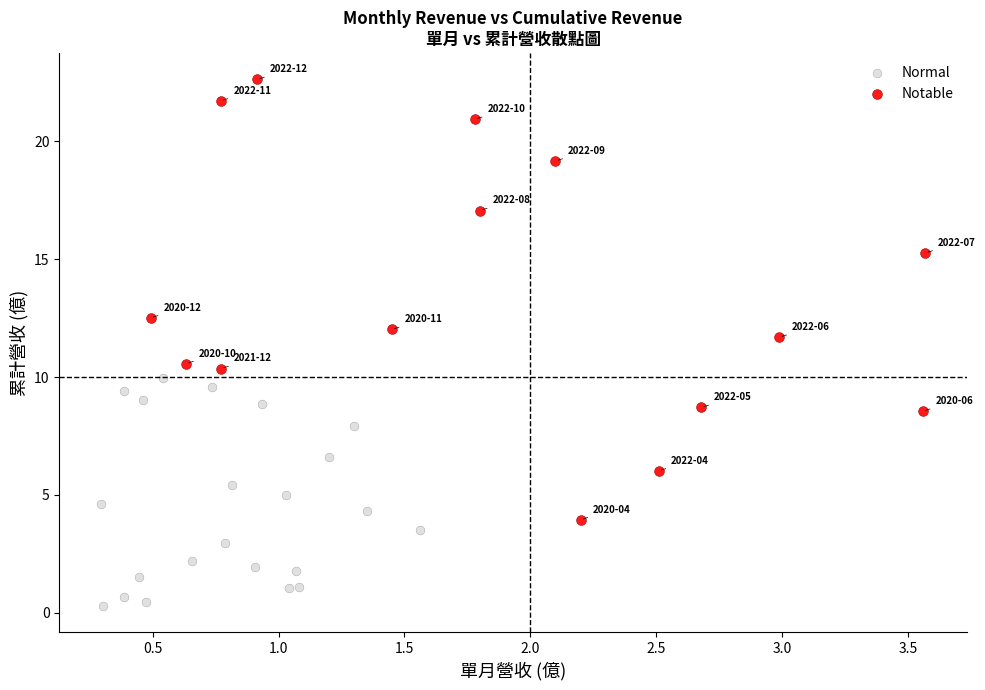

What are all the series names shown in the legend?

Normal, Notable